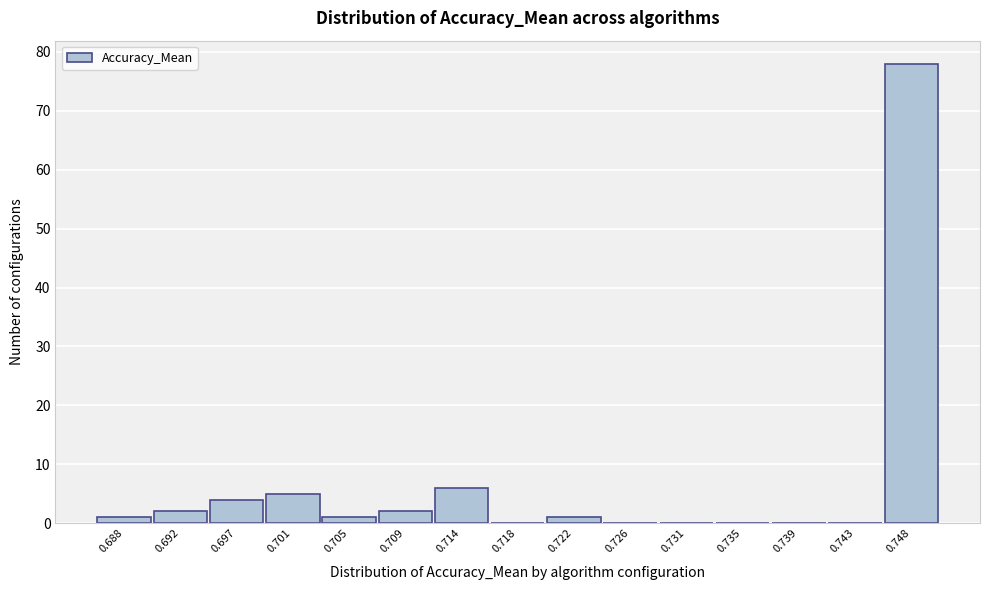

Reading right to left, transcribe all the data shown in this chart.

0.748=78	0.743=0	0.739=0	0.735=0	0.731=0	0.726=0	0.722=1	0.718=0	0.714=6	0.709=2	0.705=1	0.701=5	0.697=4	0.692=2	0.688=1